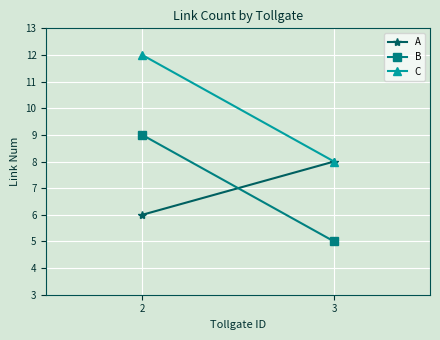

Which series has the largest total across all categories?

C